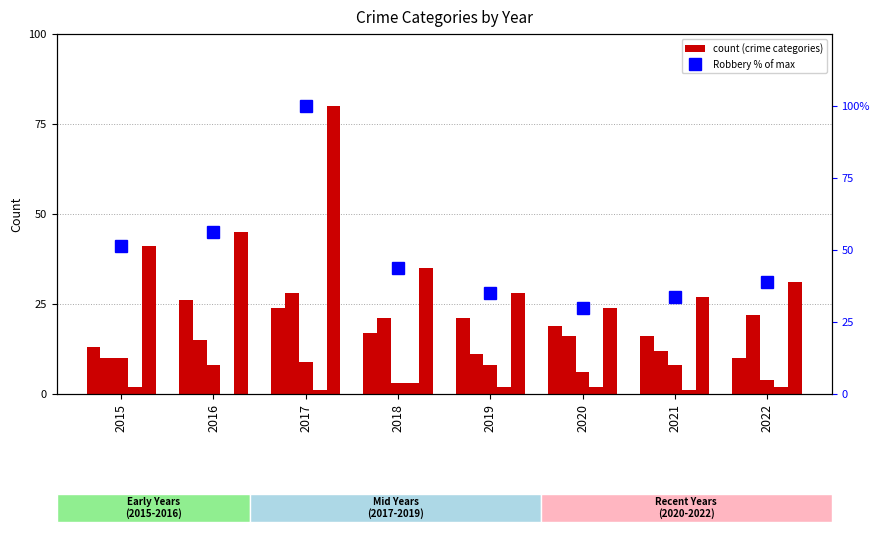

What is the greatest value displayed?

100.0